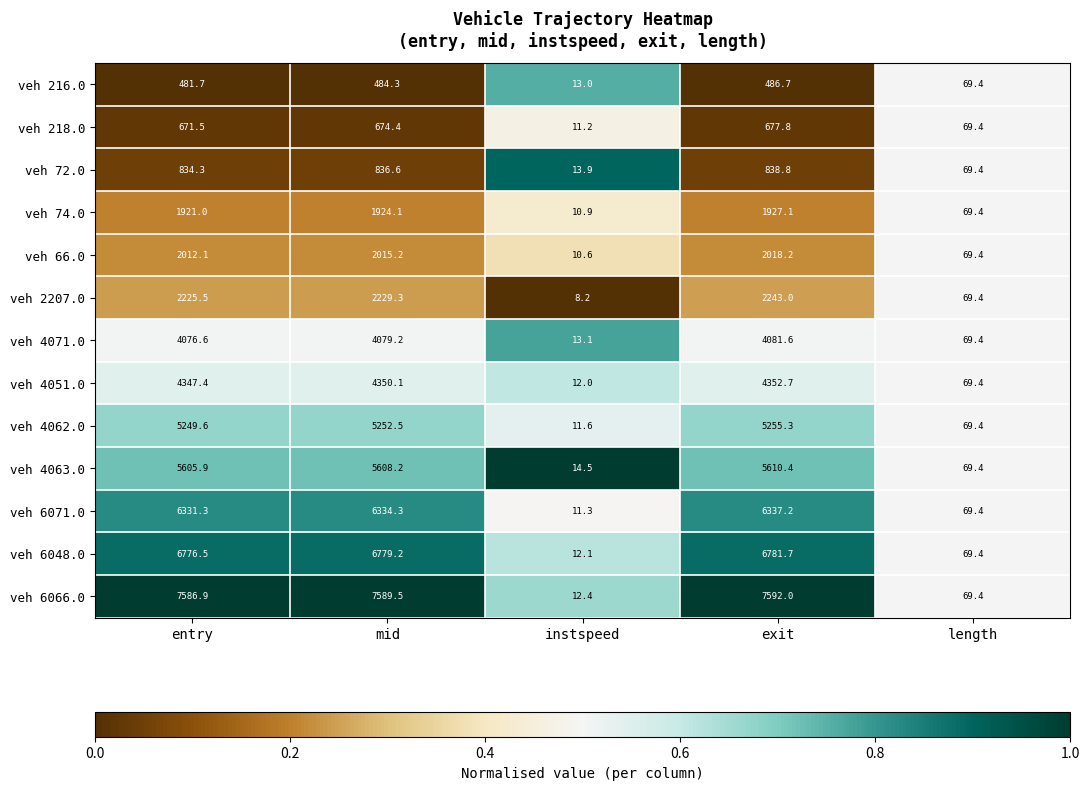

At how many categories does at least one series exceed 115?

3